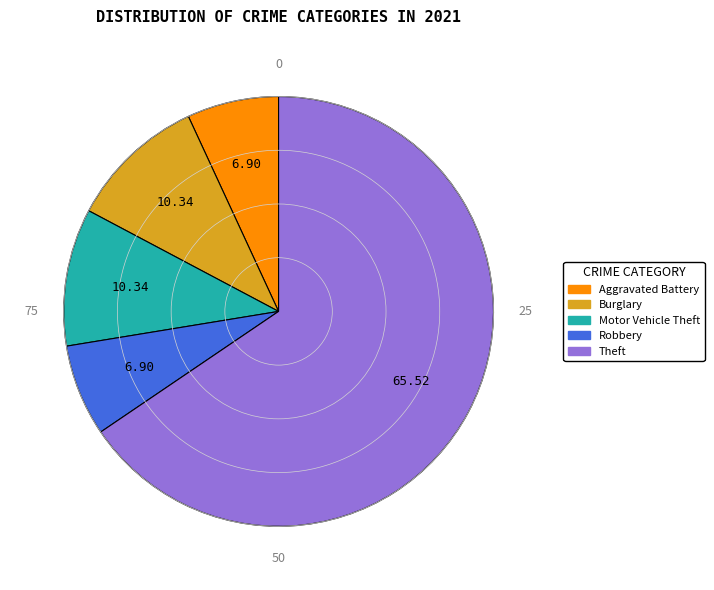

Is there any slice that represents more than half of the pie?

Yes